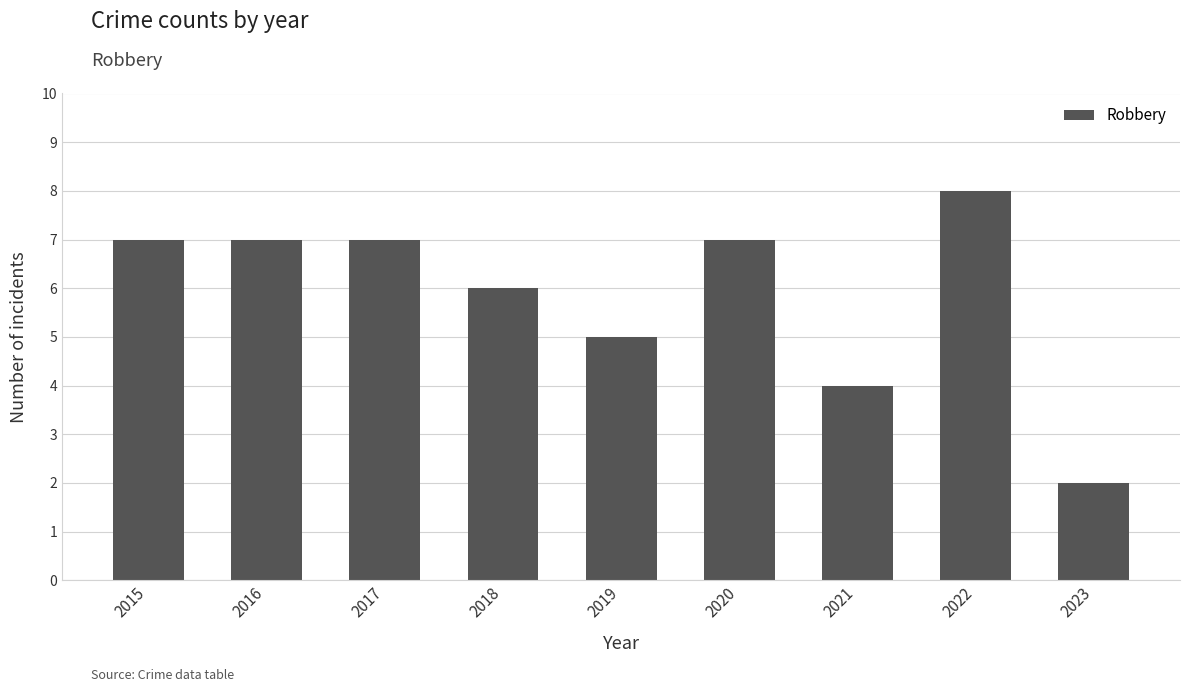

Reading left to right, transcribe all the data shown in this chart.

2015=7	2016=7	2017=7	2018=6	2019=5	2020=7	2021=4	2022=8	2023=2